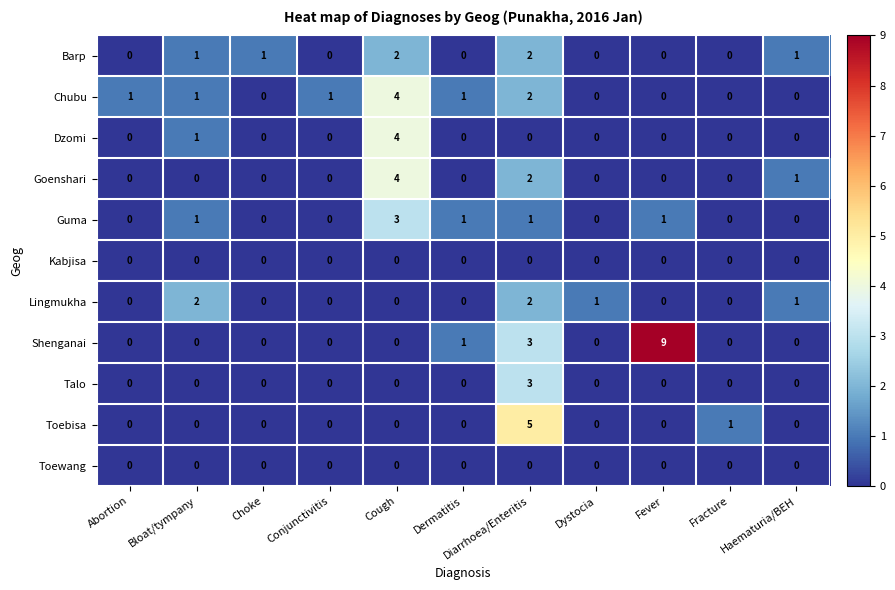

At which category does the chart reach its peak across all series?

Fever